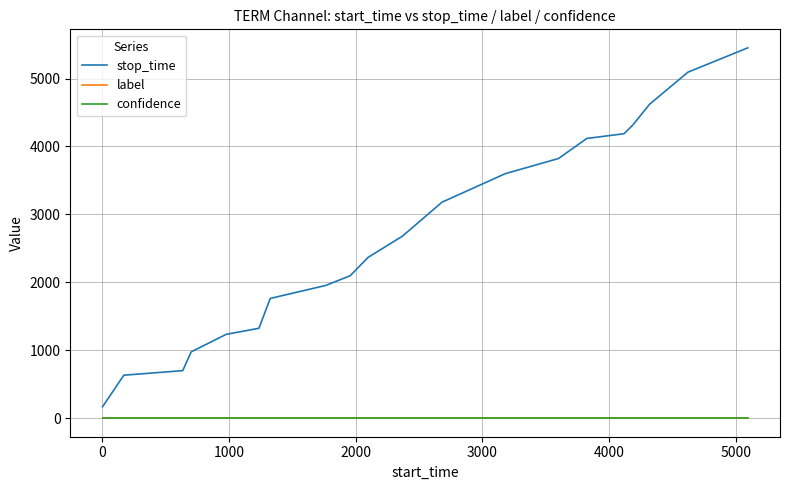

What are all the series names shown in the legend?

stop_time, label, confidence